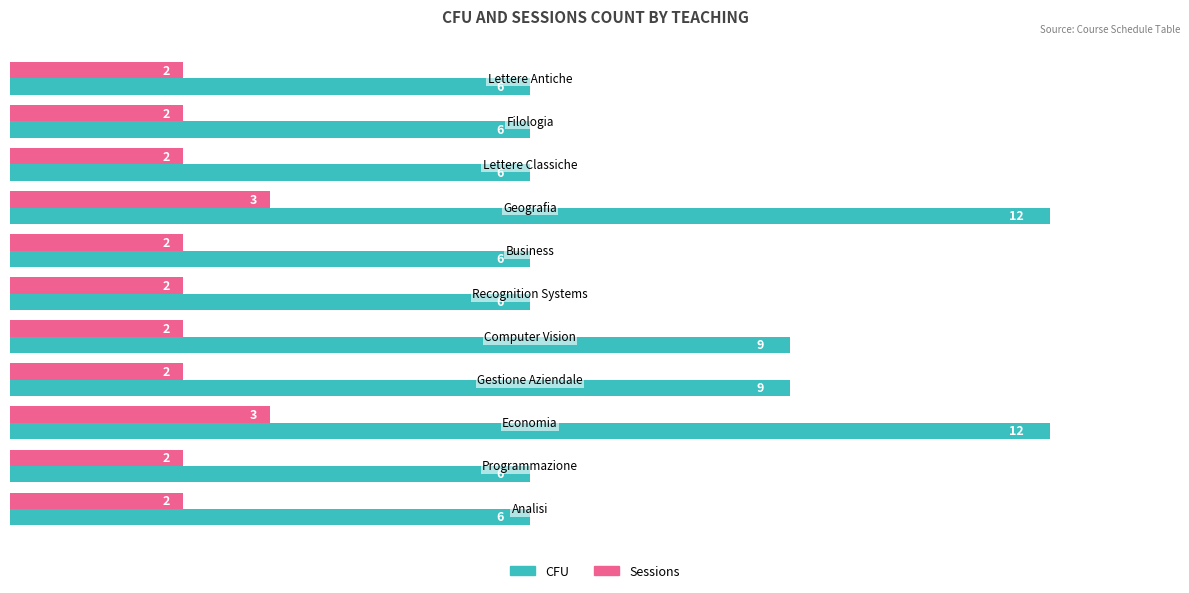

What is the lowest value of the CFU series?

6